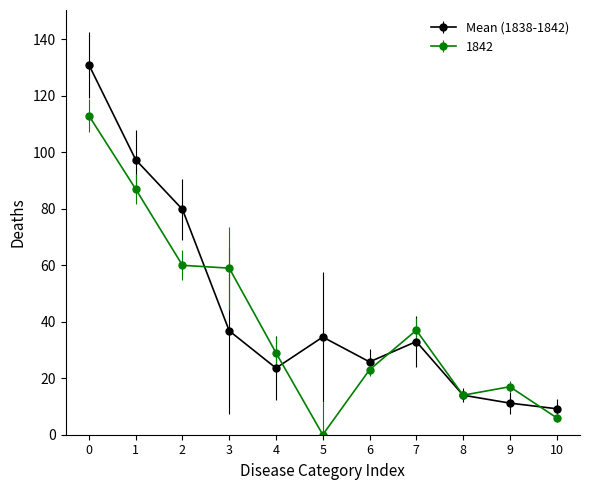

What is the difference between the second highest and second lowest values in the 1842 series?

81.0